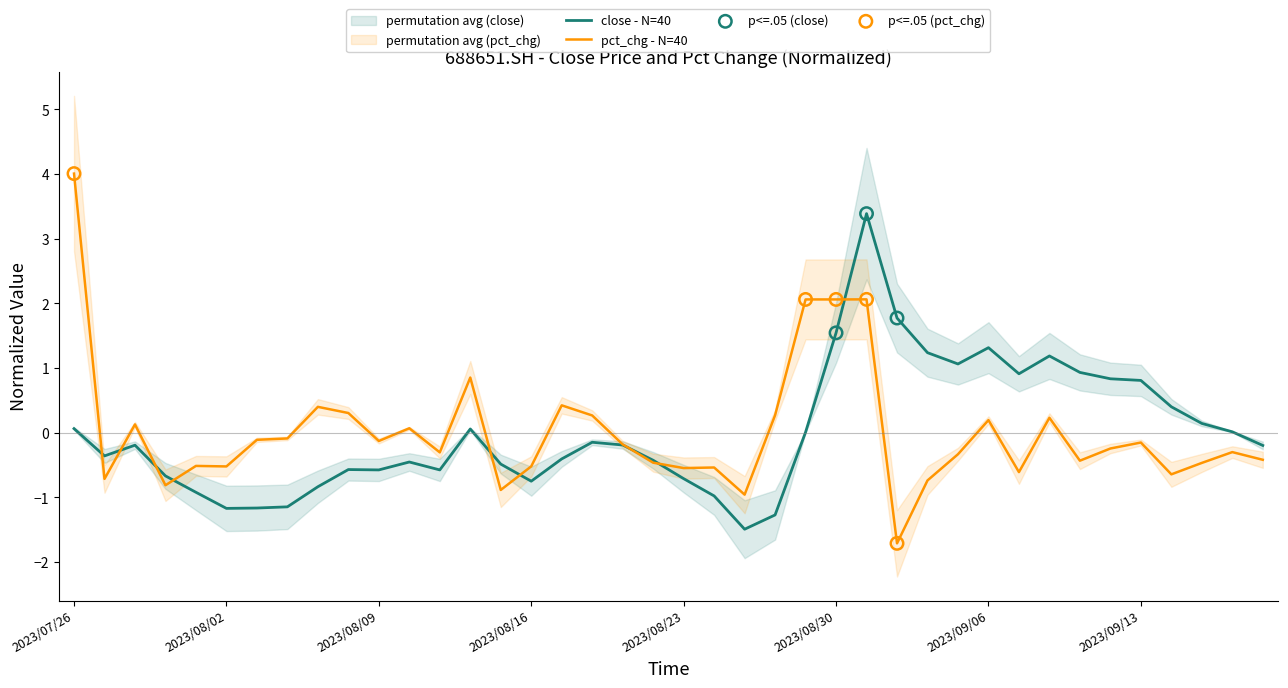

At which category is the sum across all series the highest?

2023/08/31